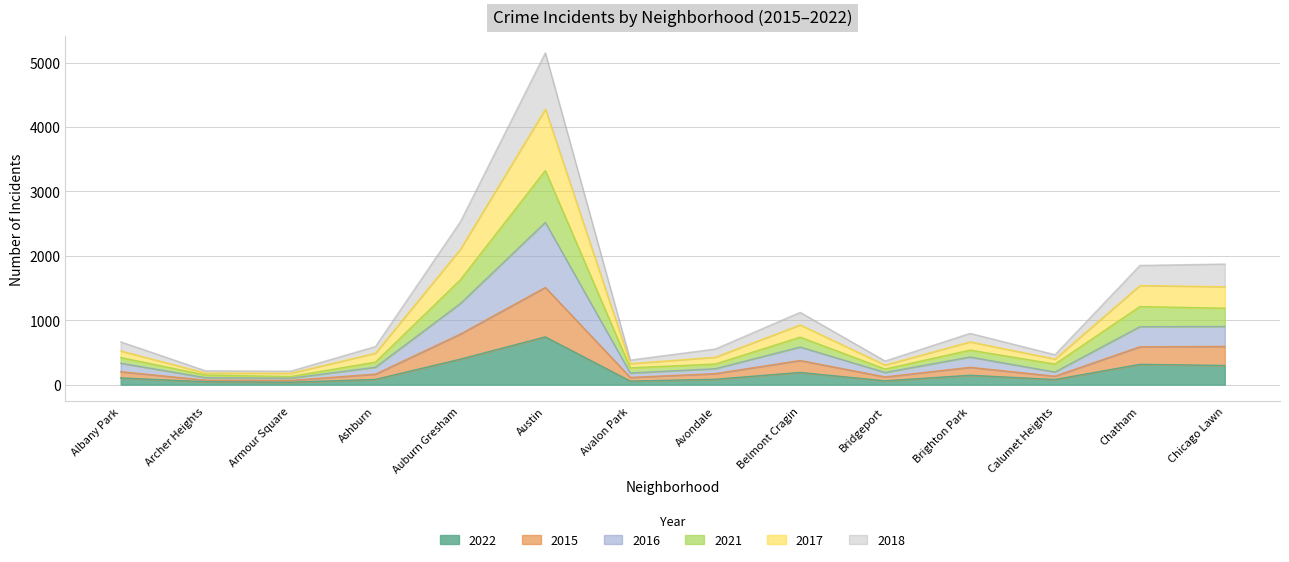

What is the total value across all series at Austin?

5151